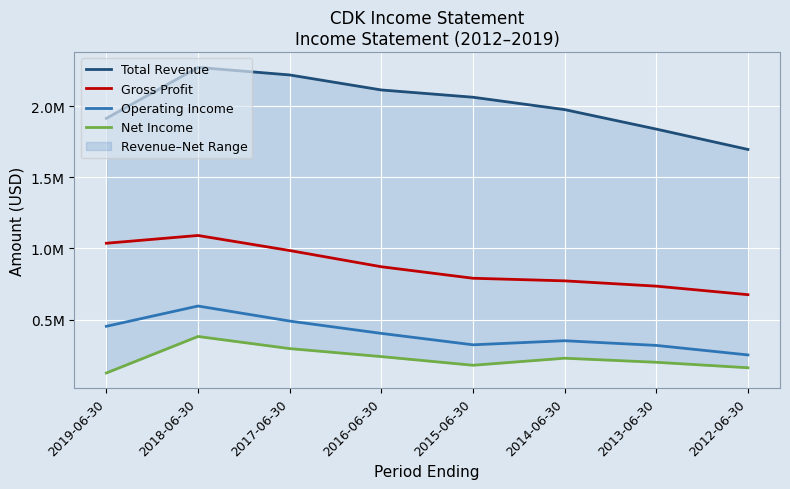

What is the difference between the highest and lowest values at 2017-06-30?

1924600